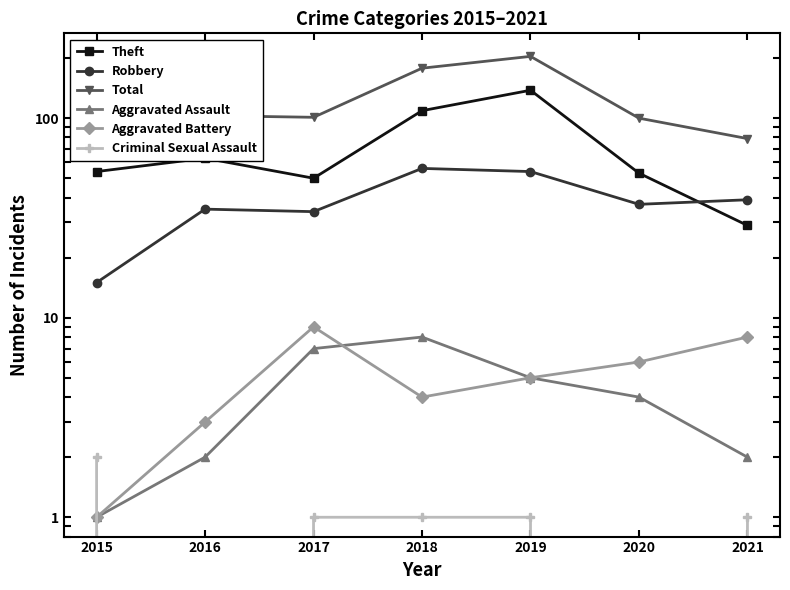

What is the sum of the Criminal Sexual Assault values at 2019 and 2021?

2